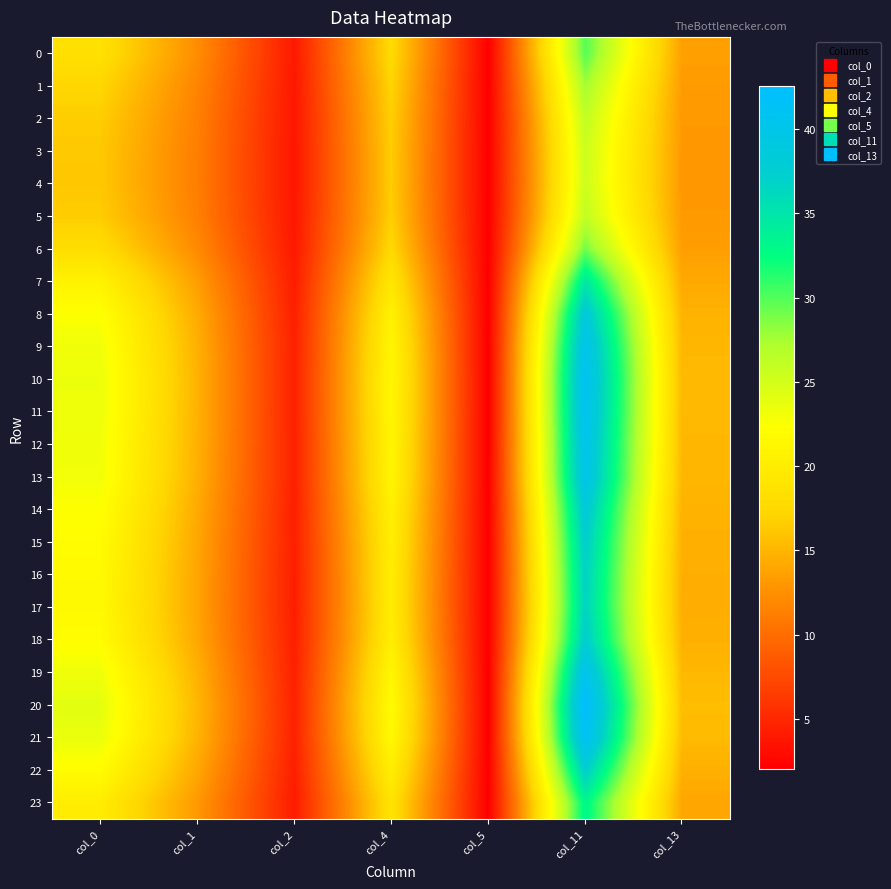

Which series has the largest range (max minus min)?

20